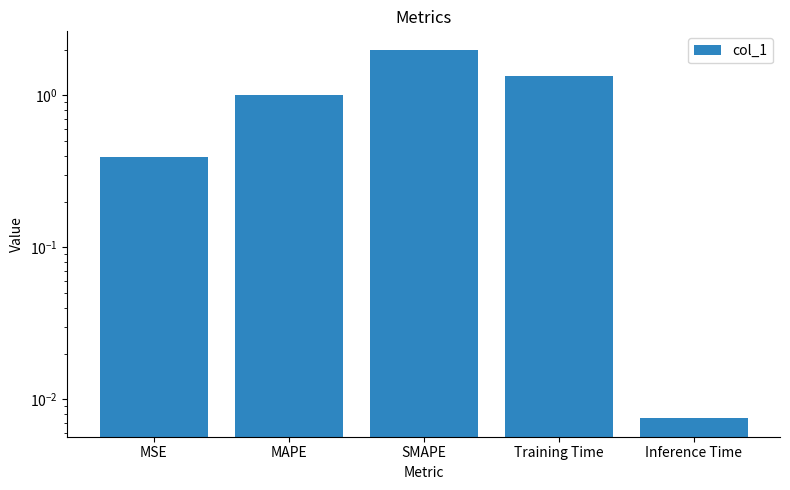

Rank the categories by value from lowest to highest.

Inference Time, MSE, MAPE, Training Time, SMAPE